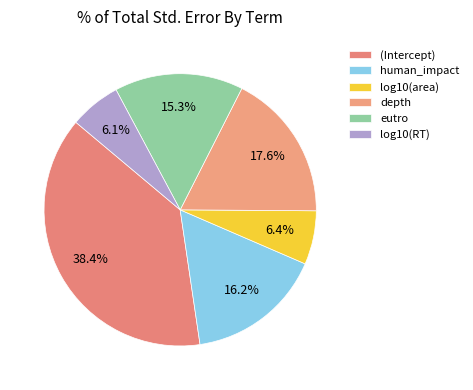

To the nearest percent, what is the difference between the largest and smallest slice percentages?

32%